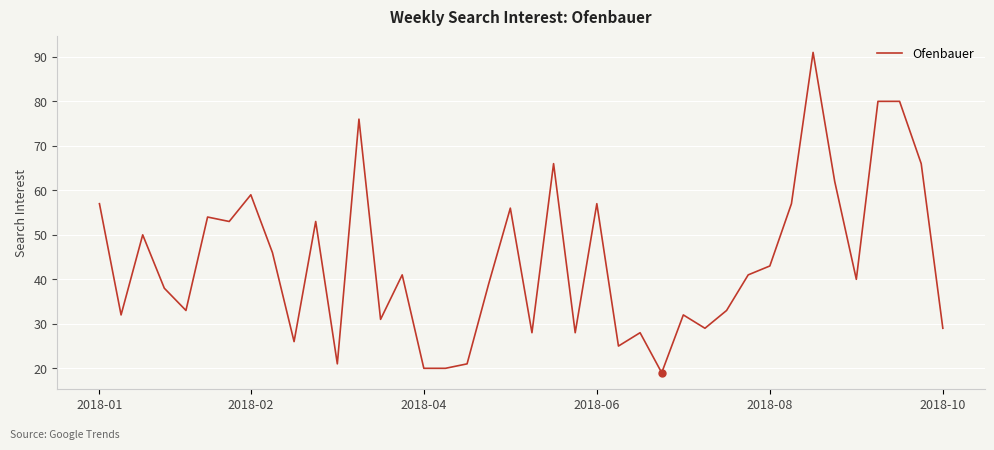

What is the difference between the maximum and minimum values?

72